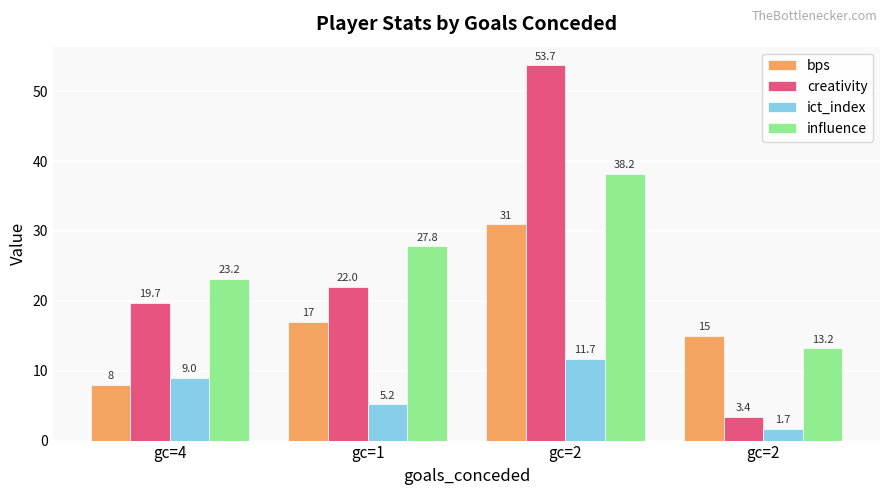

The value of ict_index at gc=4 is 9.0. True or false?

True